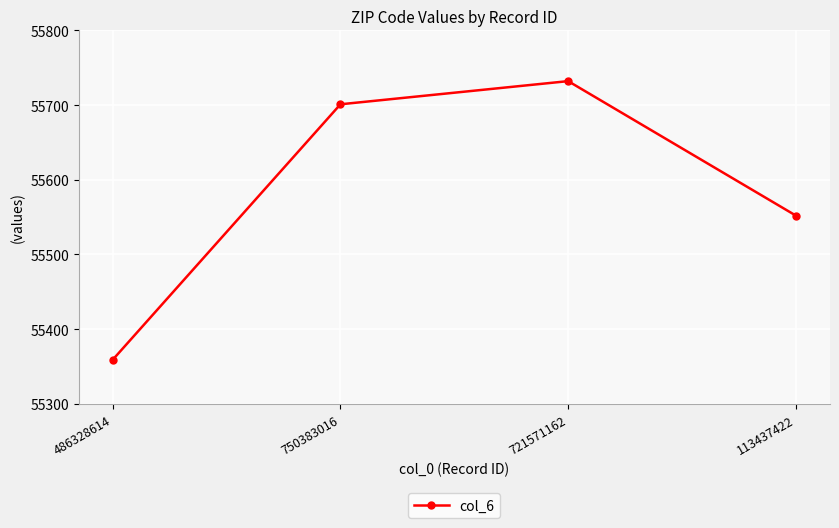

Is it true that the value at 113437422 is 17237?

False